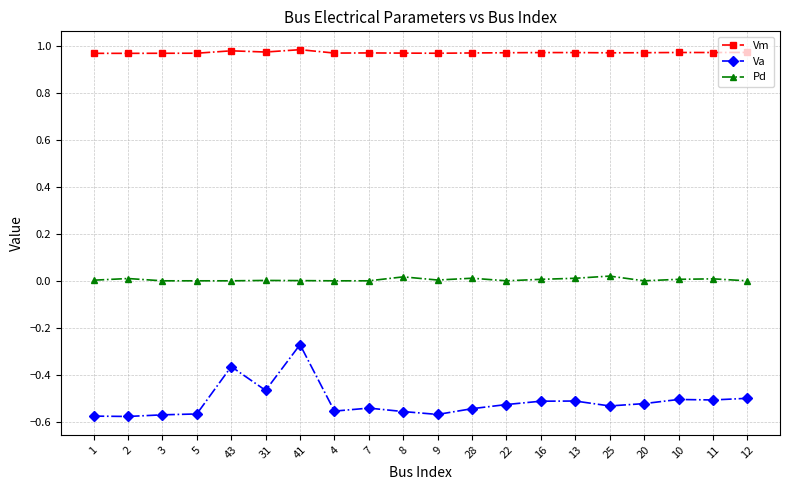

Does the chart have visible grid lines?

Yes